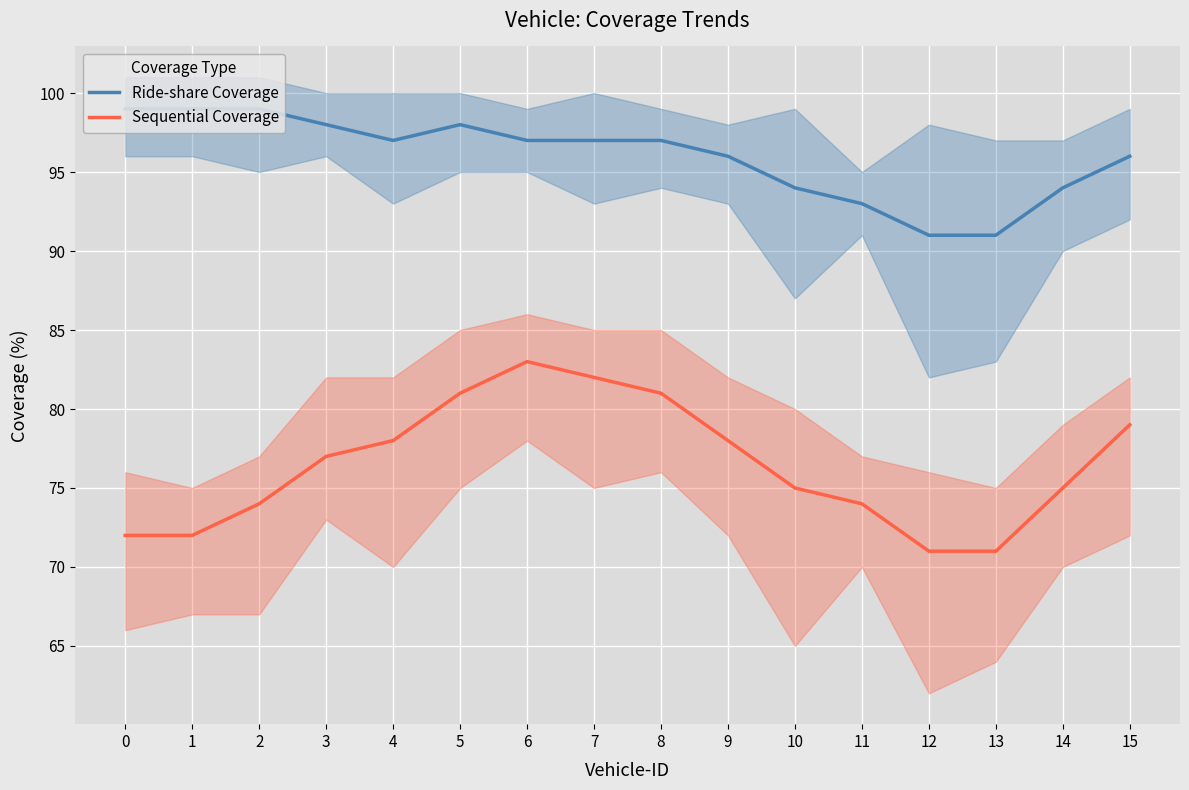

Which series has the largest total across all categories?

Ride-share Coverage